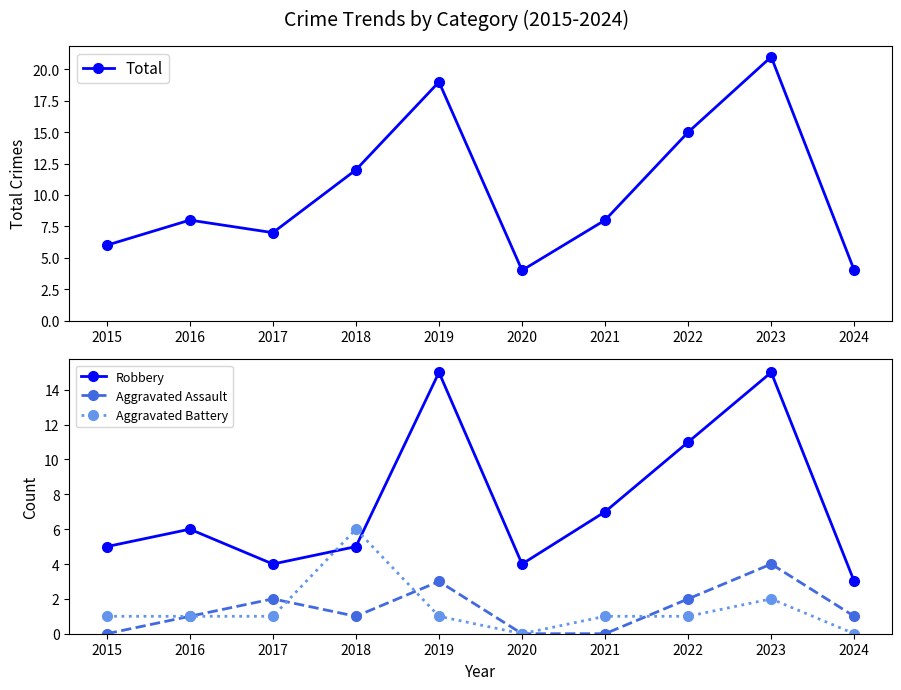

The value of Robbery at 2021 is 9. True or false?

False